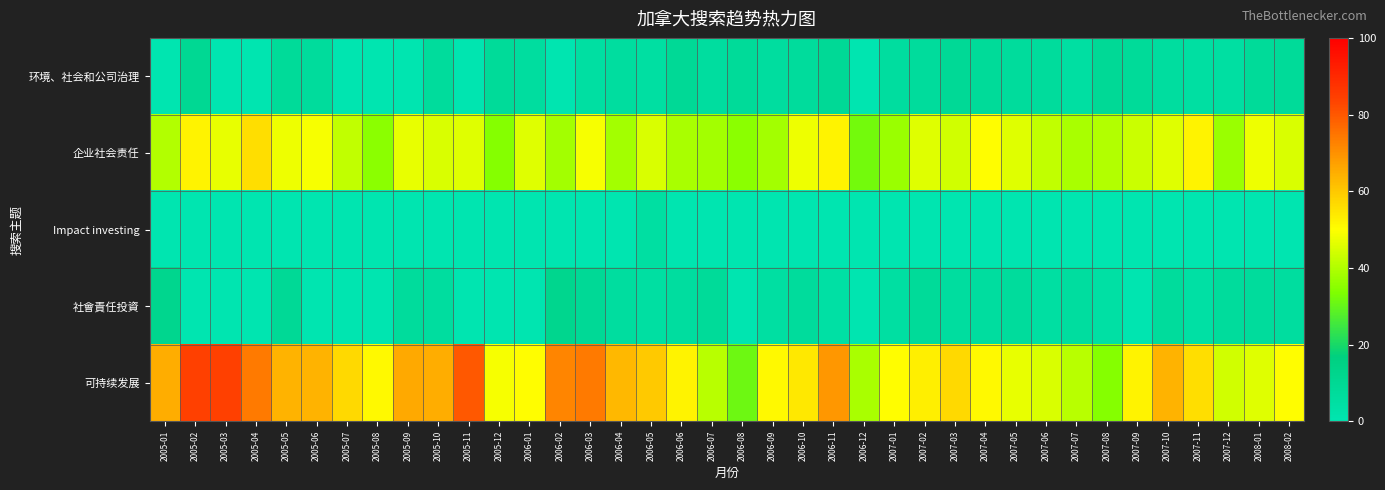

Rank the series by their maximum value, from highest to lowest.

可持续发展, 企业社会责任, 社會責任投資, 环境、社会和公司治理, Impact investing